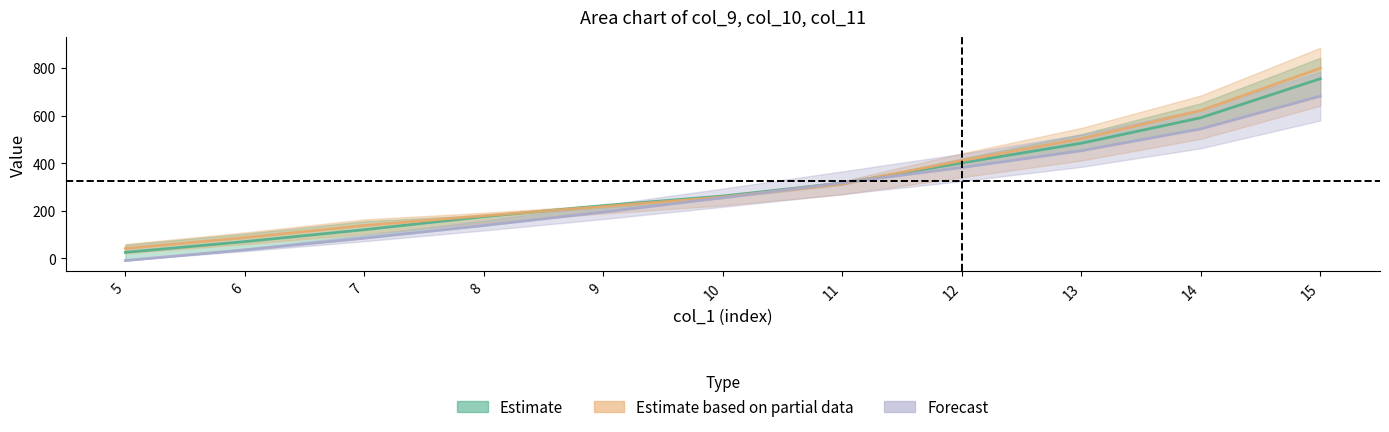

Is this an area chart (filled region under the line)?

No